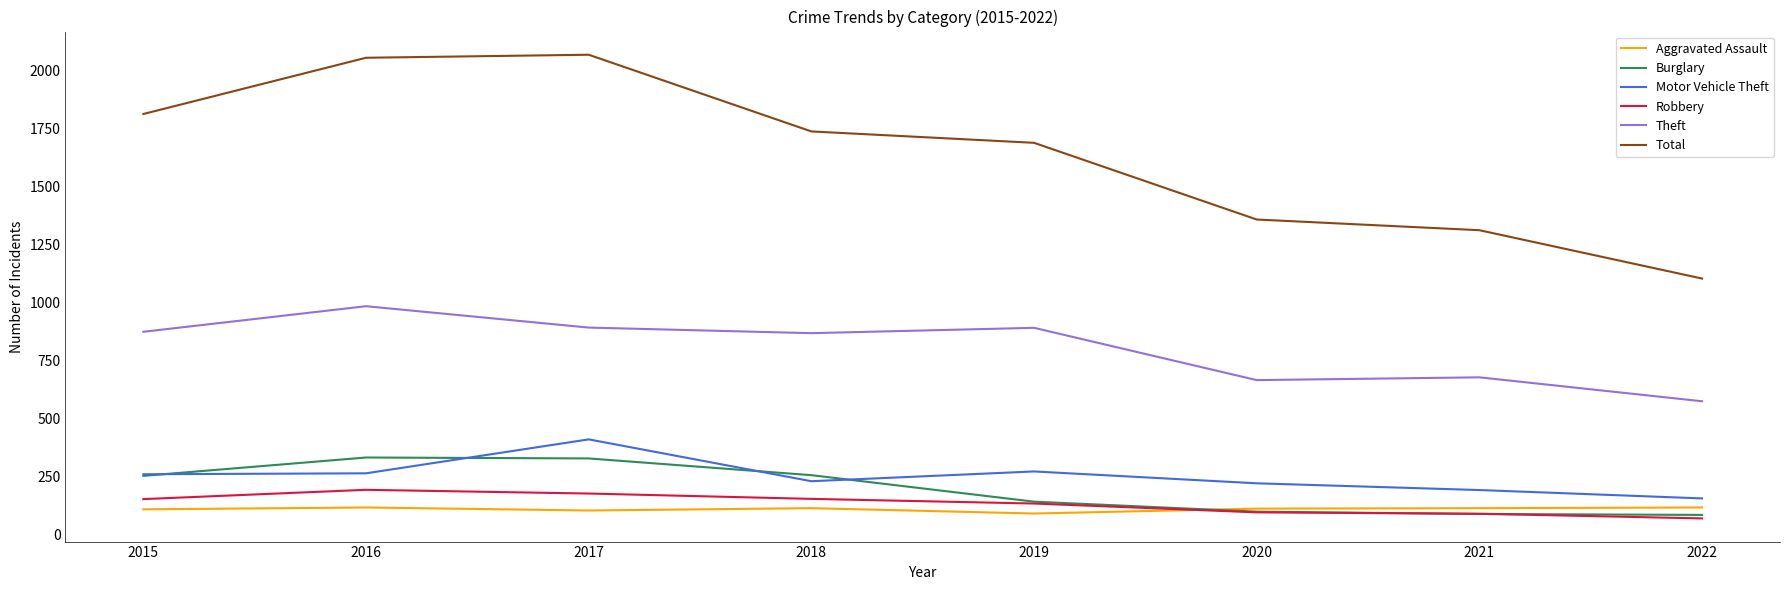

The Theft series shows 998 at 2020. True or false?

False